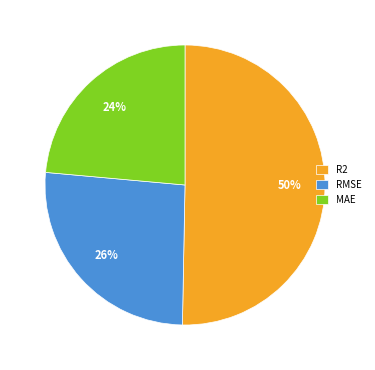

Which has a higher value, MAE or RMSE?

RMSE